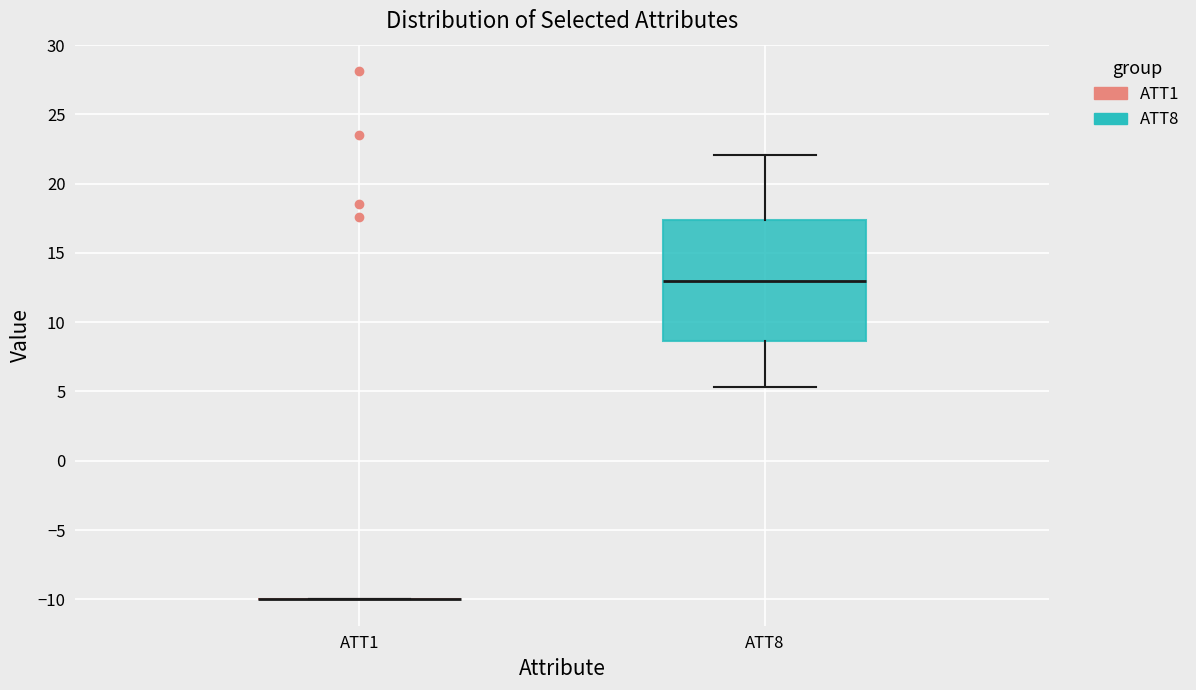

Reading left to right, transcribe this box plot: for each box, give where its median line is, the range the box spans, and where its two whiskers end, as read against the y-axis. The values are not printed on the chart, so give them approximately, as read against the axis.

ATT1: box collapsed to a line at -10.0, whiskers -10.0 to -10.0
ATT8: median 13.0, box 8.5 to 17.5, whiskers 5.5 to 22.0